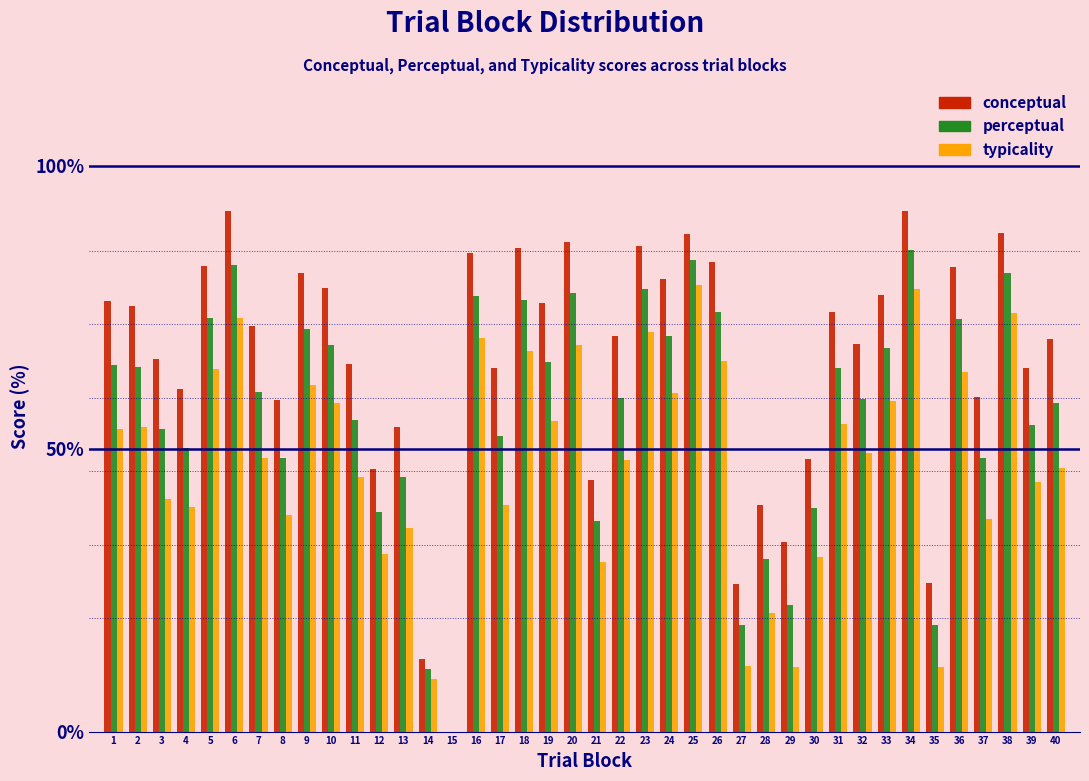

Which series has the widest spread of values?

conceptual